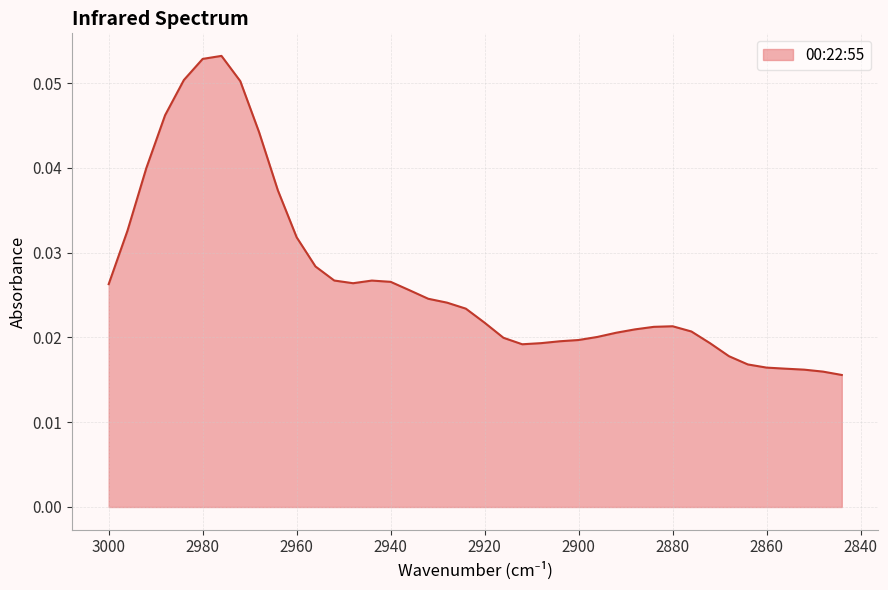

How many series are shown in this chart?

1